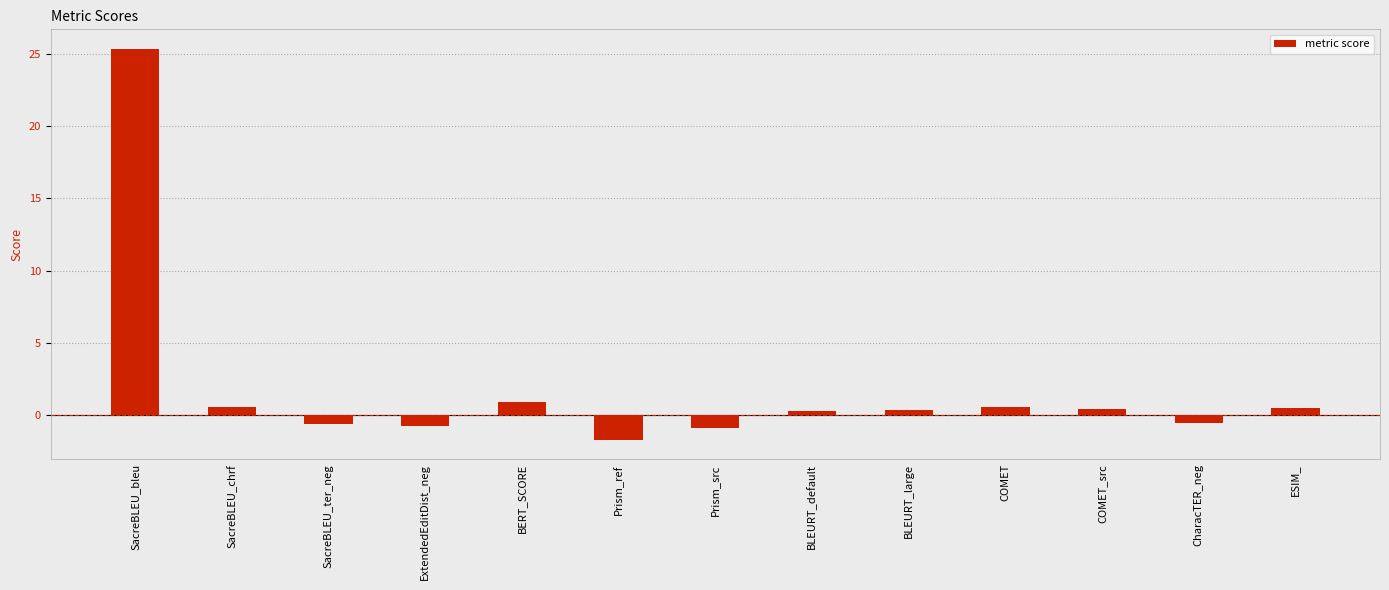

What is the difference between the values at BLEURT_default and SacreBLEU_bleu?

25.0